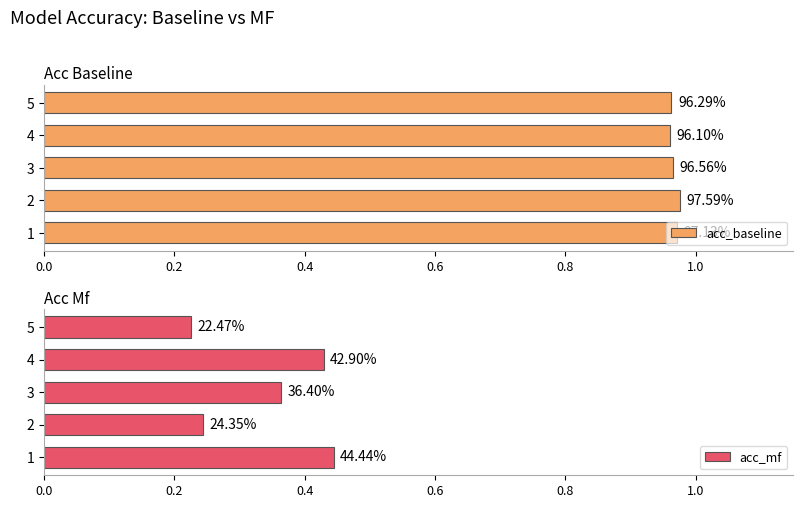

What is the total value across all series at 2?

1.2